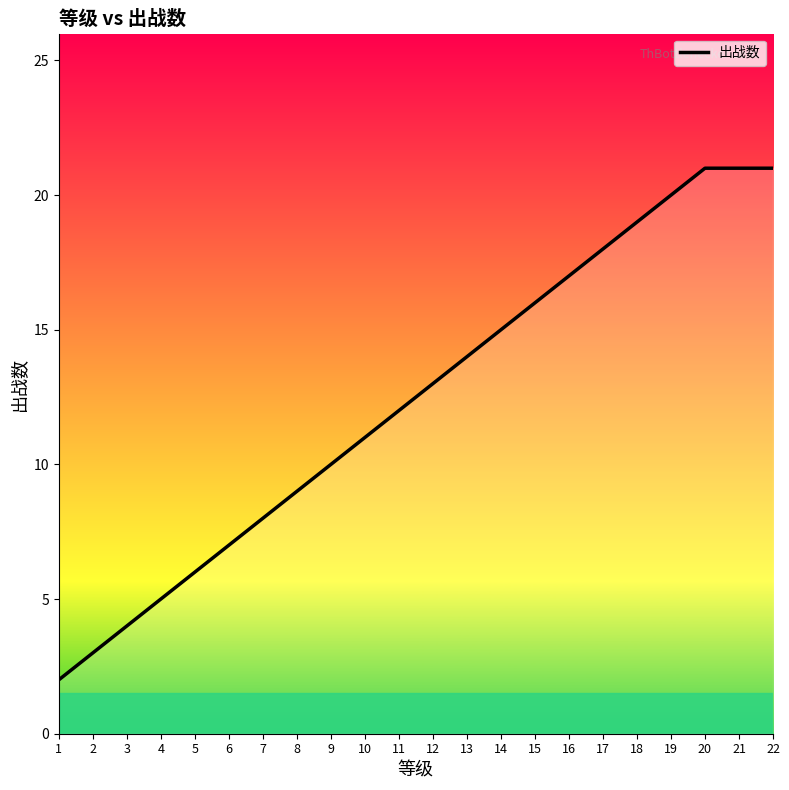

The value at 8 is 3. True or false?

False